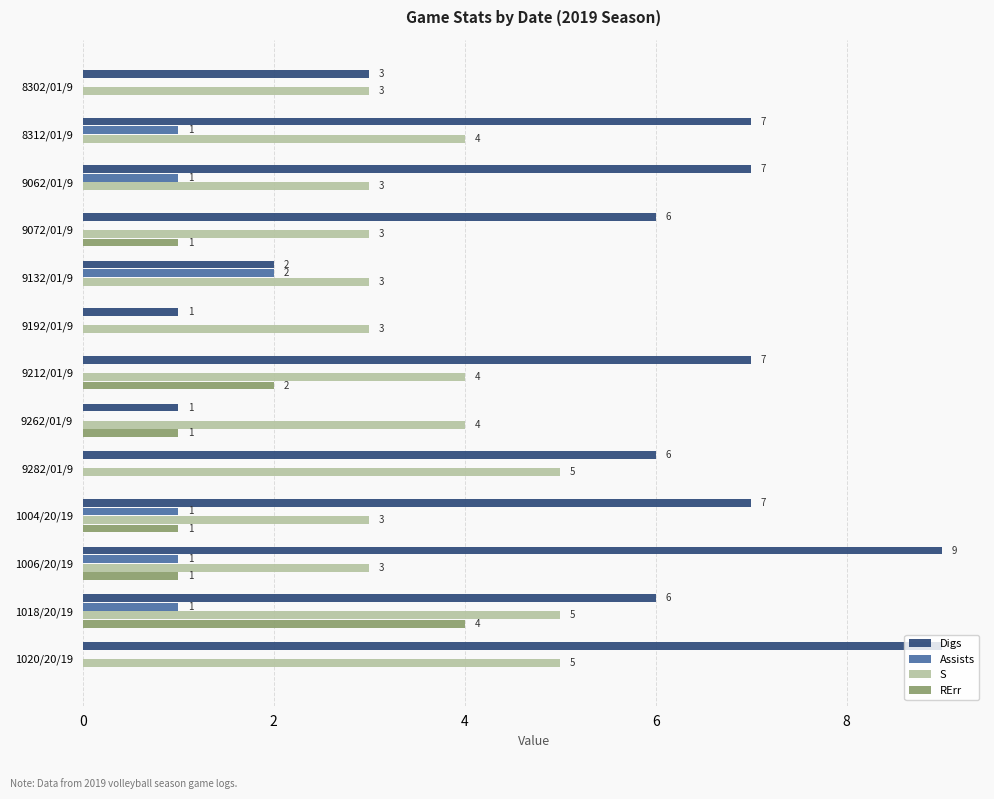

Which series has the largest total across all categories?

Digs